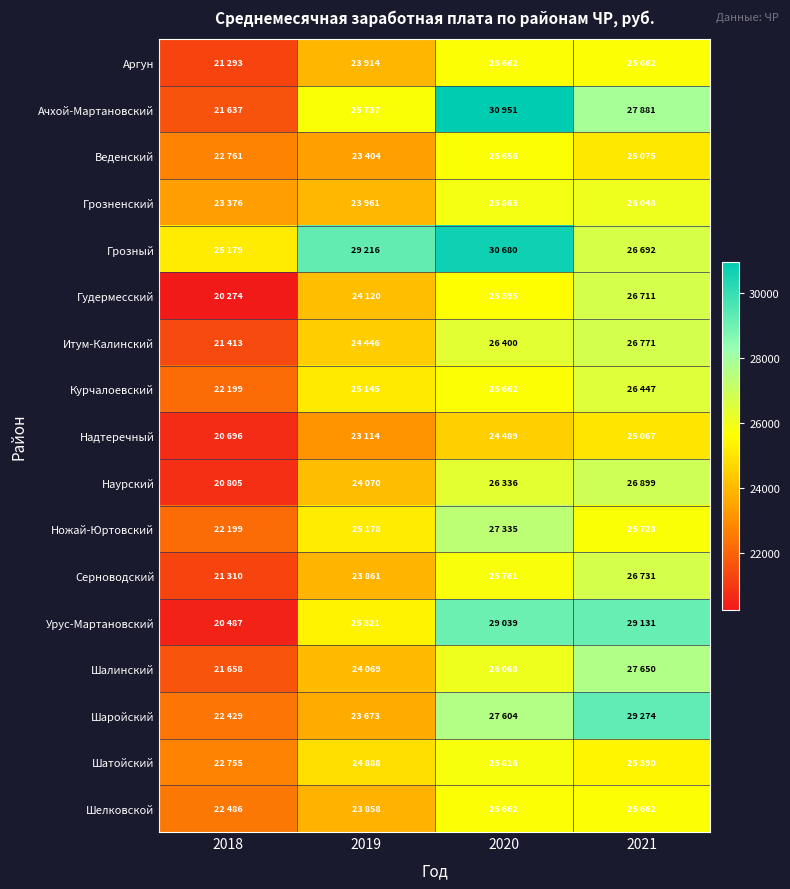

Which series changed the most between 2018 and 2021?

Урус-Мартановский